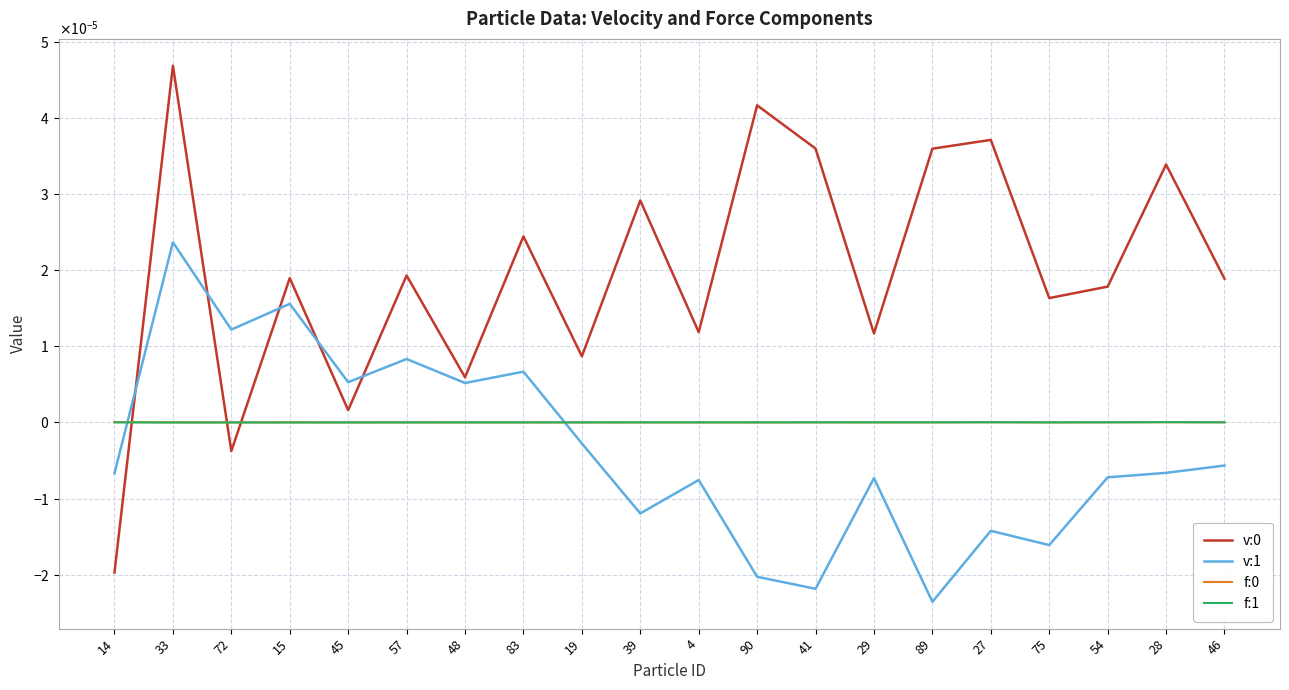

Where do f:0 and f:1 first cross each other?

4 and 90